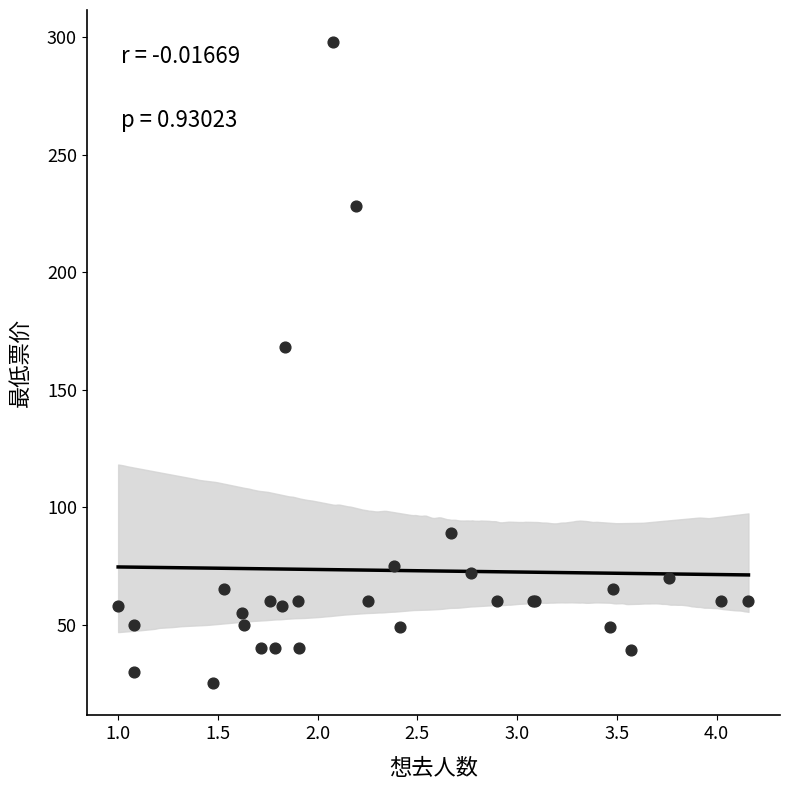

What Y value in the scatter plot is closest to 161?

168.0